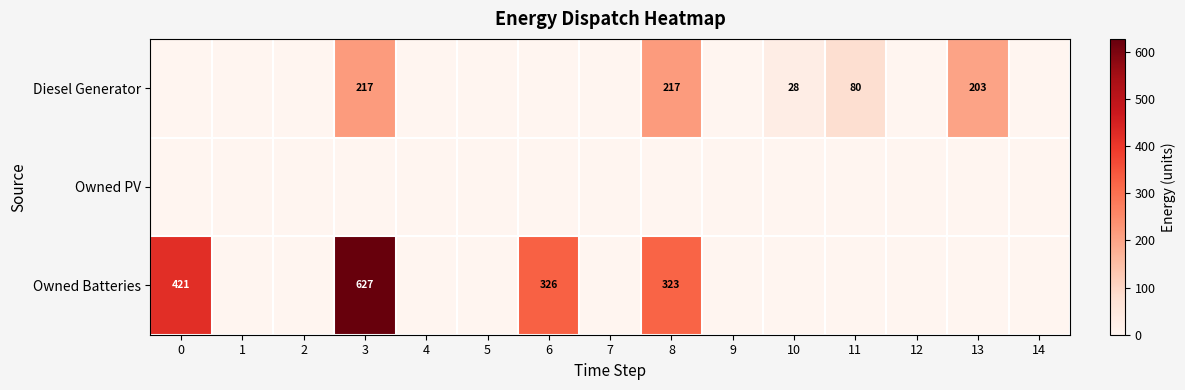

True or false: Owned Batteries has a value of 75 at 6.

False